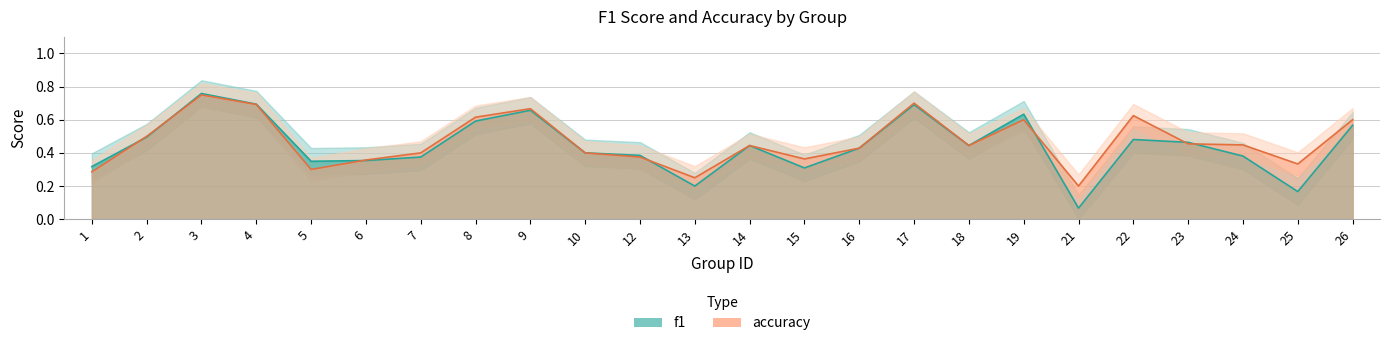

The value of accuracy at 15 is 0.4. True or false?

True